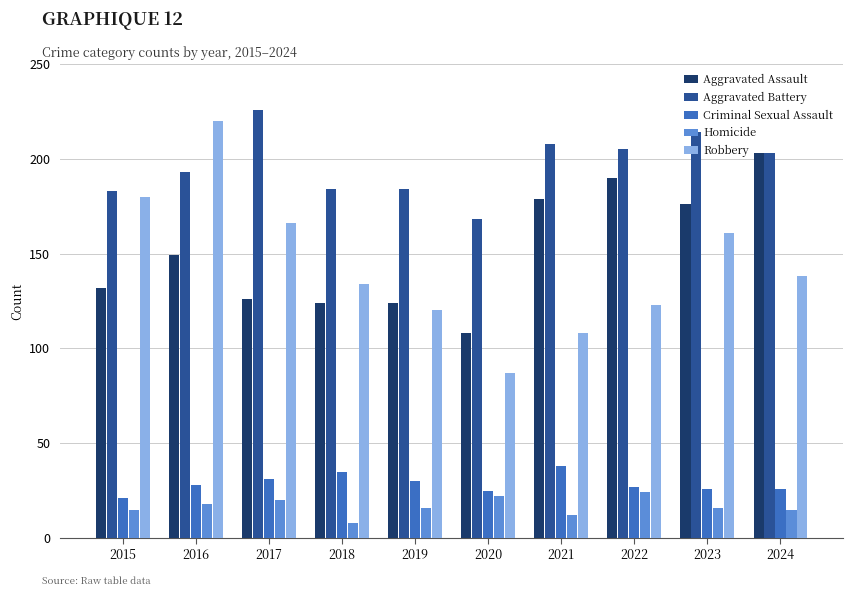

What is the maximum value for Criminal Sexual Assault?

38